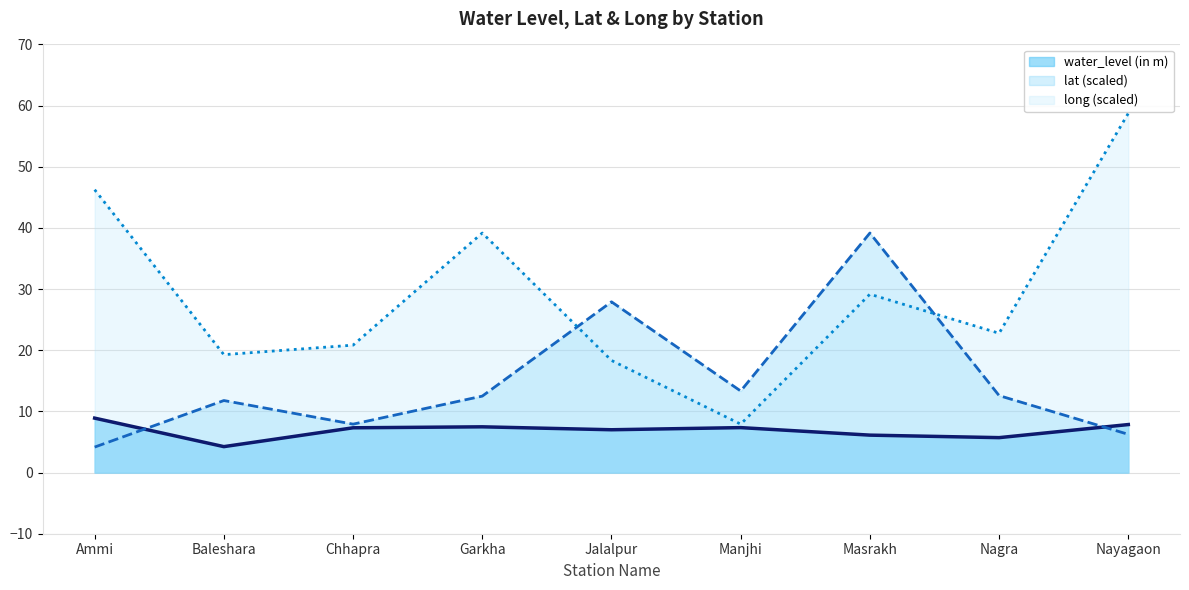

At how many categories does at least one series exceed 12?

9